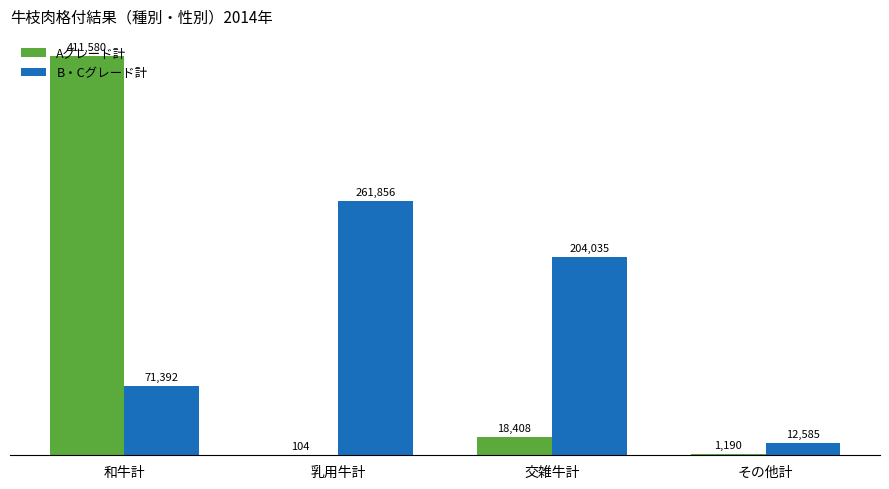

Which category has the highest value in the B・Cグレード計 series?

乳用牛計